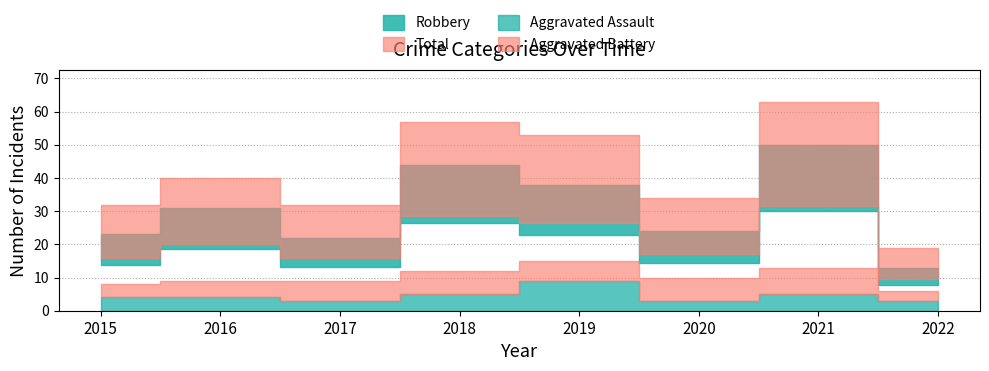

Is it true that Total equals 32 at 2015?

True